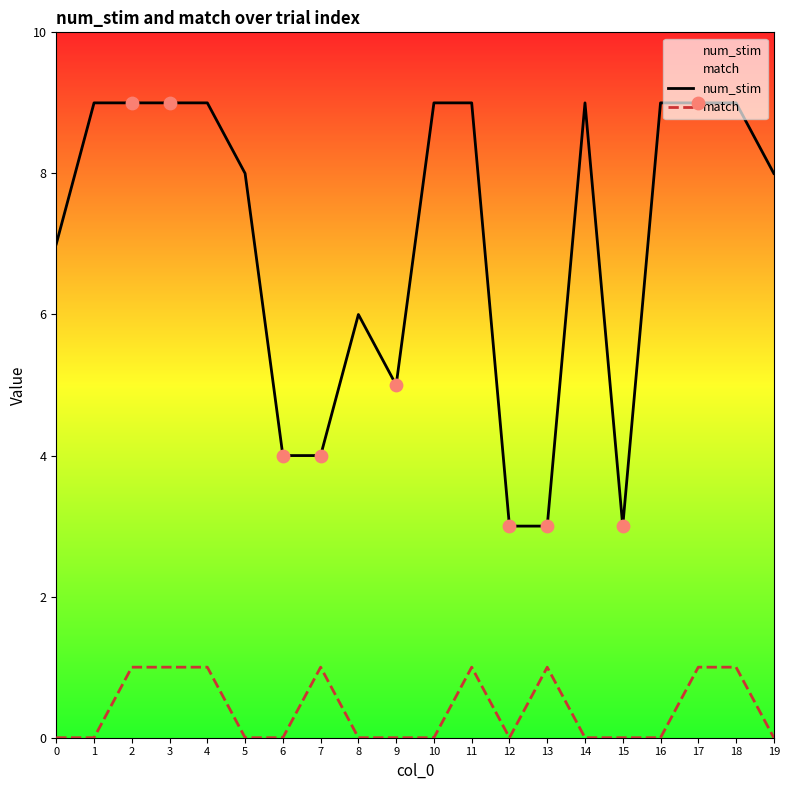

What is the total value across all series at 1?

9